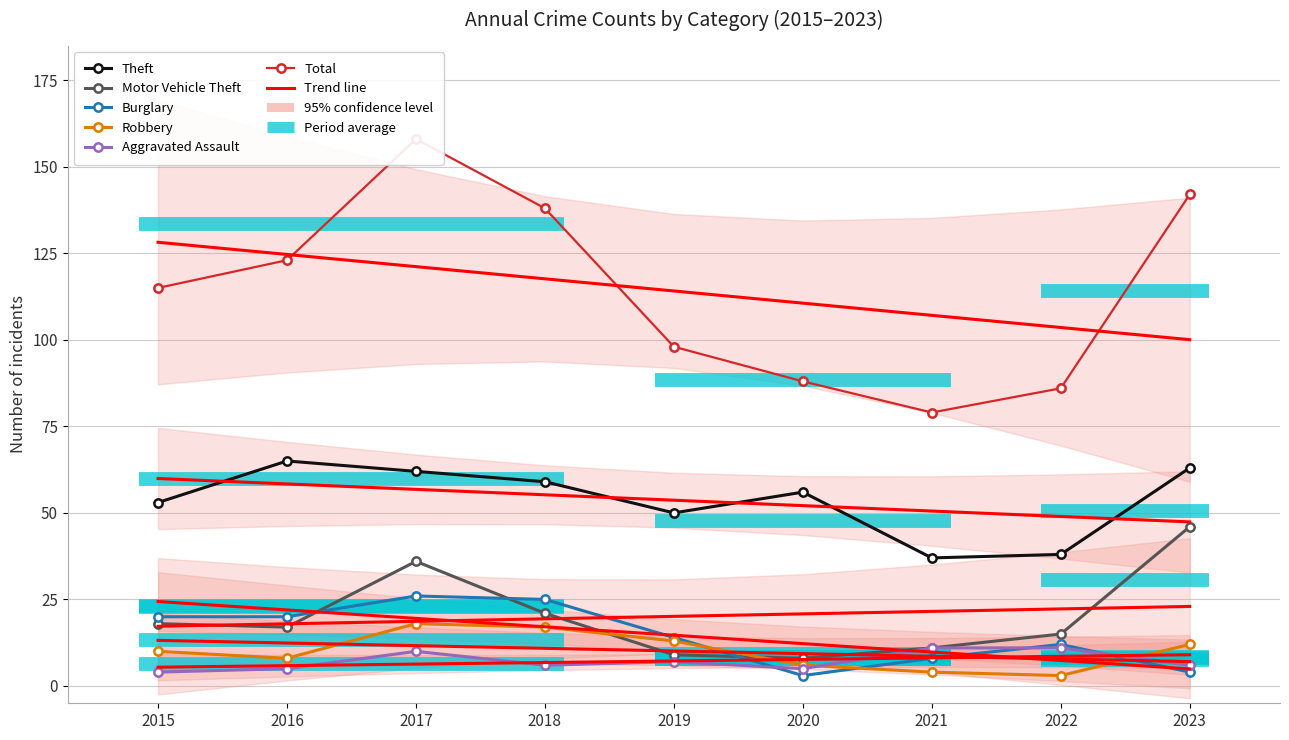

Rank the categories by Aggravated Assault value from highest to lowest.

2021, 2022, 2017, 2019, 2018, 2023, 2016, 2020, 2015